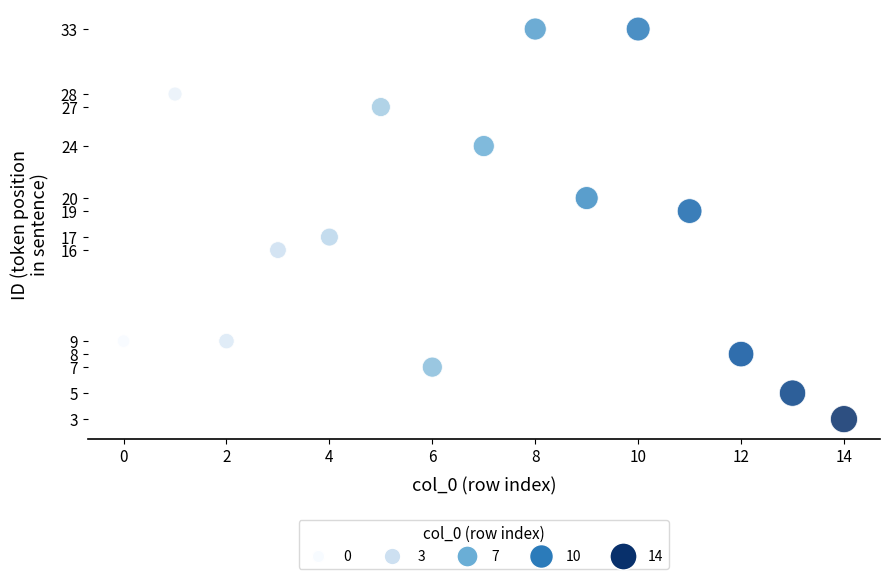

What is the range of Y values (max minus min)?

30